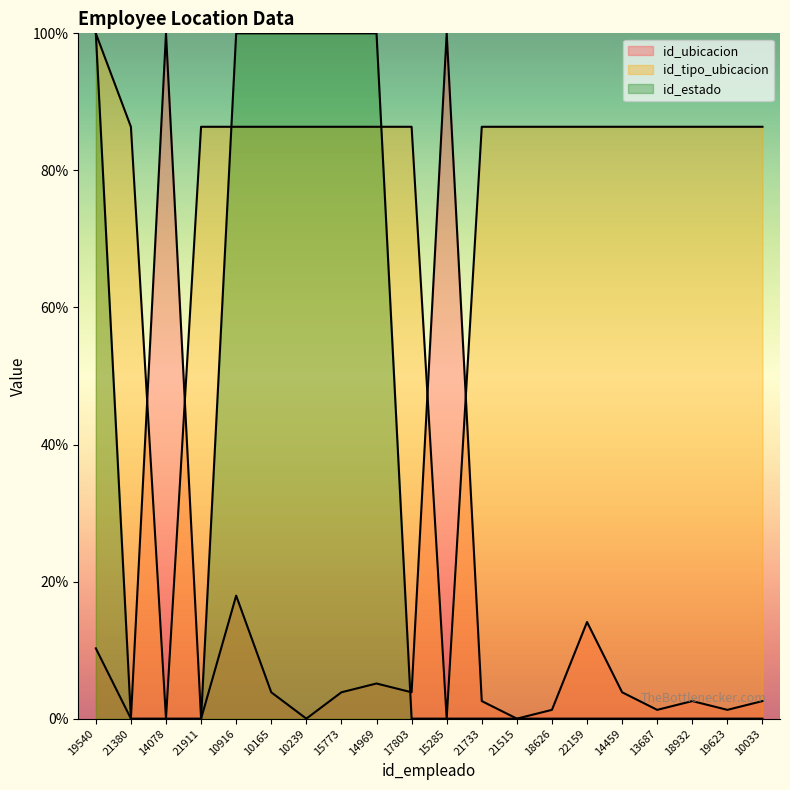

True or false: id_tipo_ubicacion has more than 2 points higher than both neighbors.

False